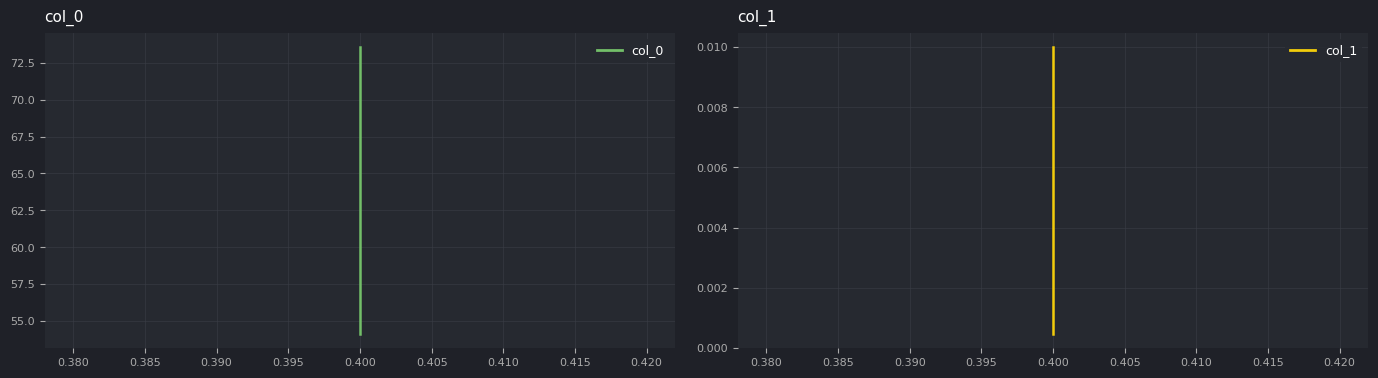

What is the value of the col_0 point at the 1st from the left?

73.6